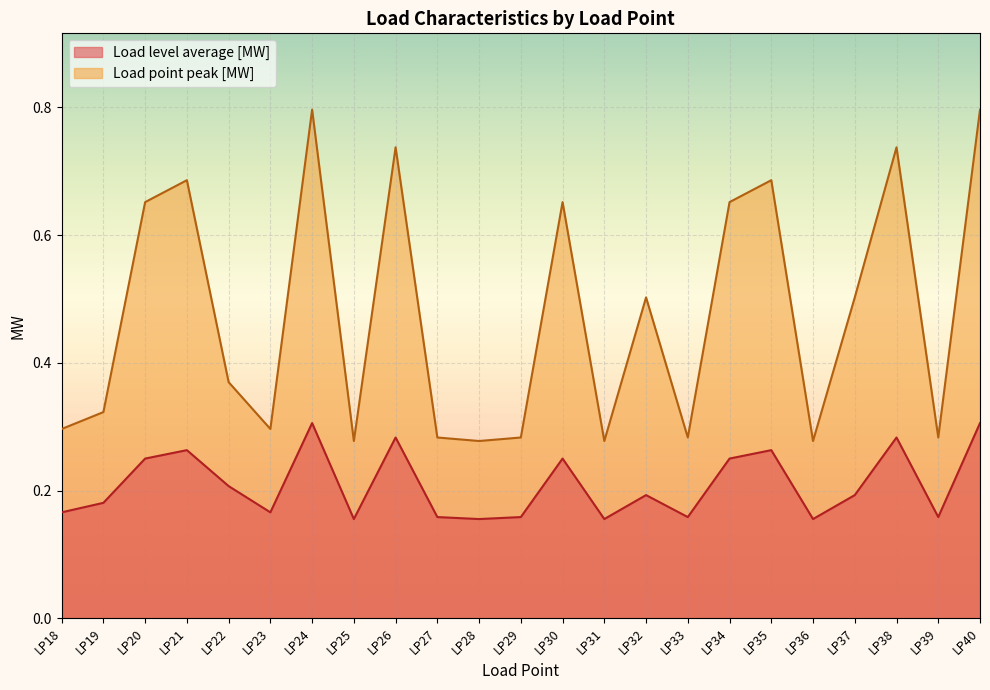

How many Load level average [MW] values are between 0 and 1?

23